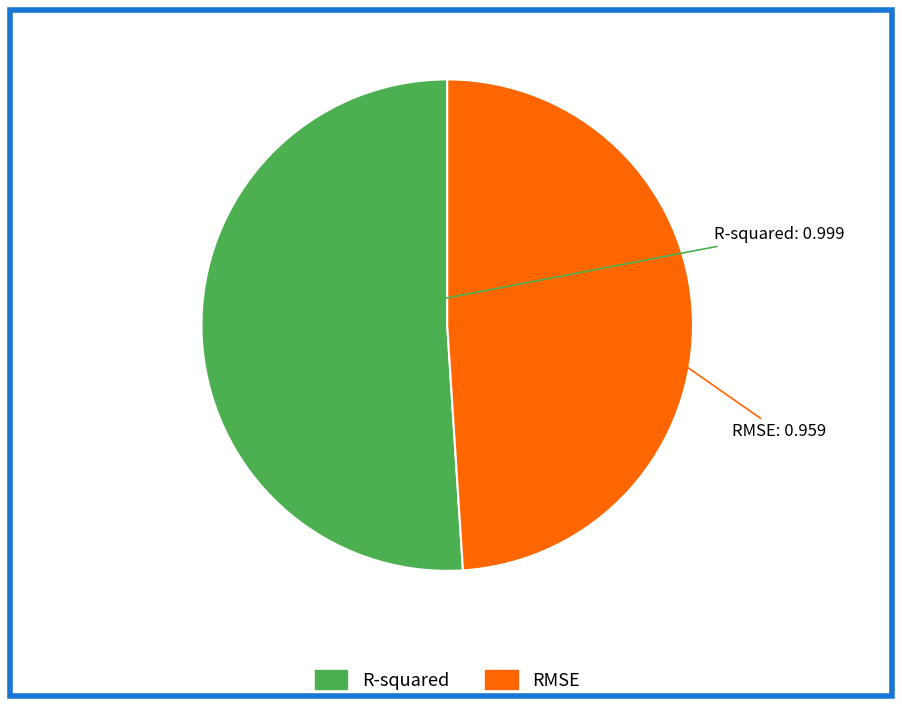

Which slice is the smallest?

RMSE